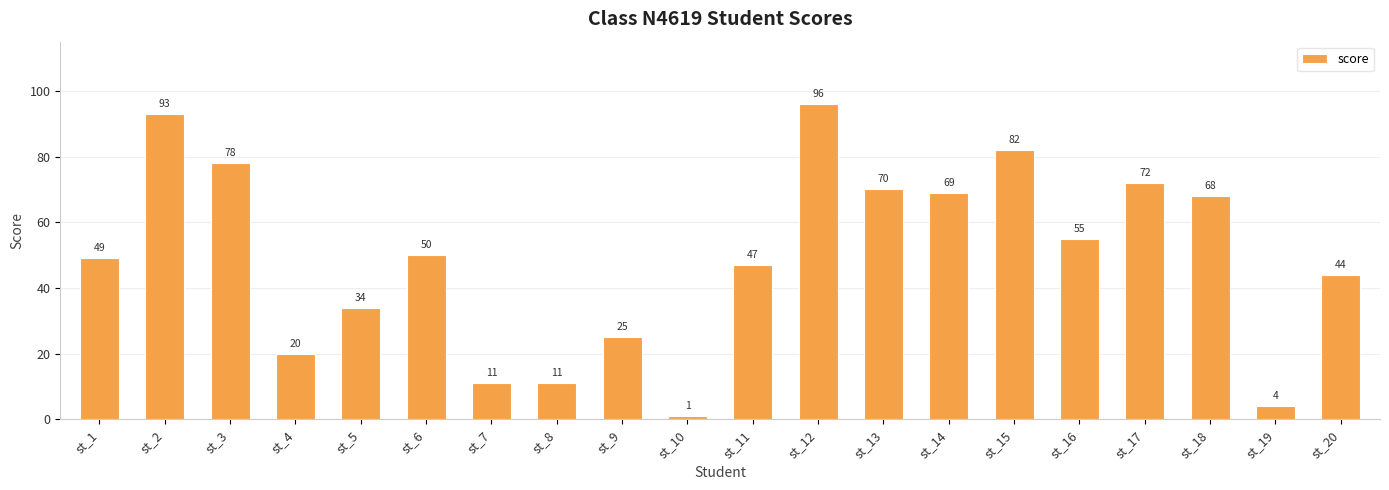

What is the difference between the maximum and minimum values?

95